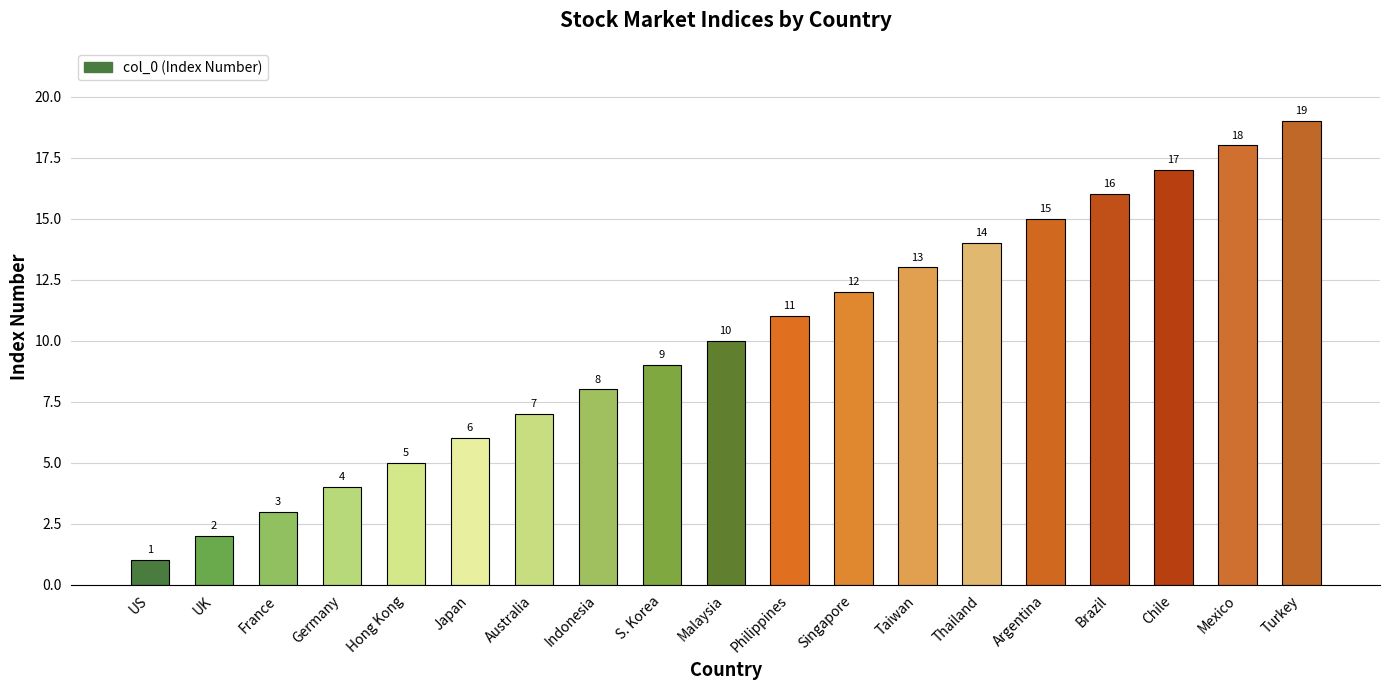

What is the difference between the maximum and minimum values?

18